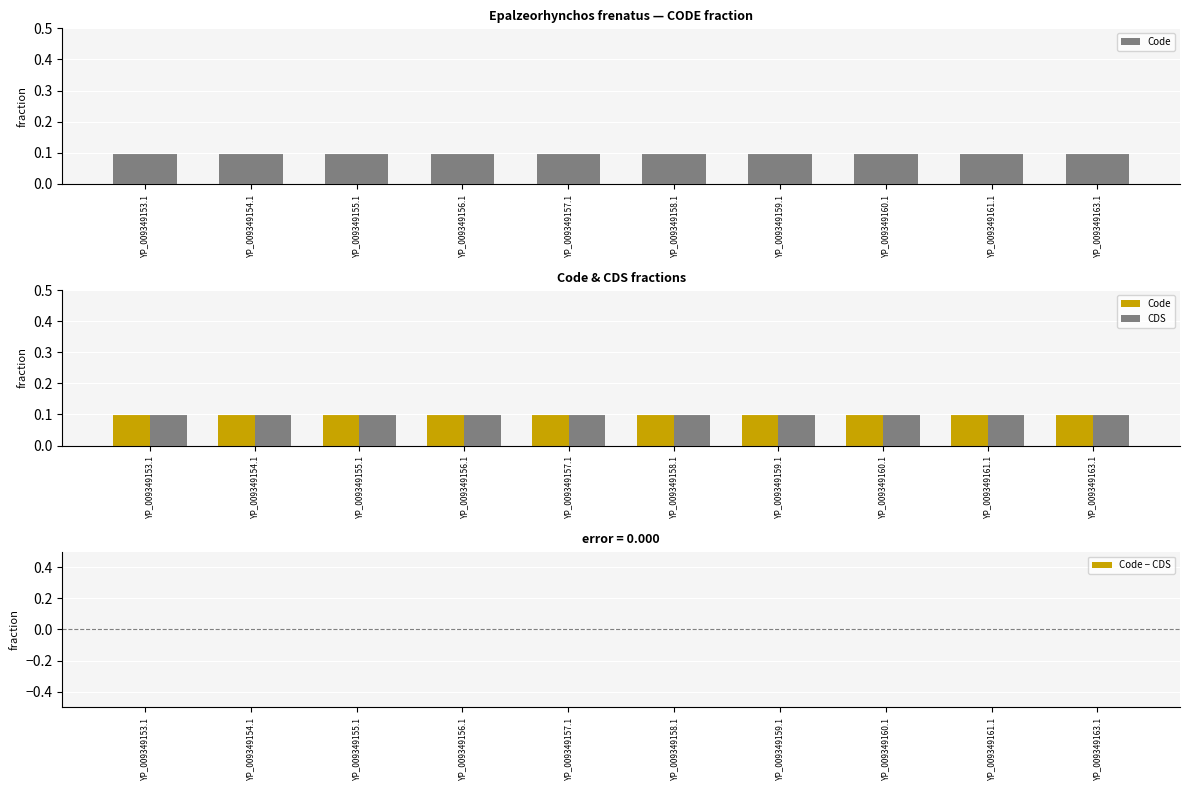

Which series has the largest total across all categories?

Code